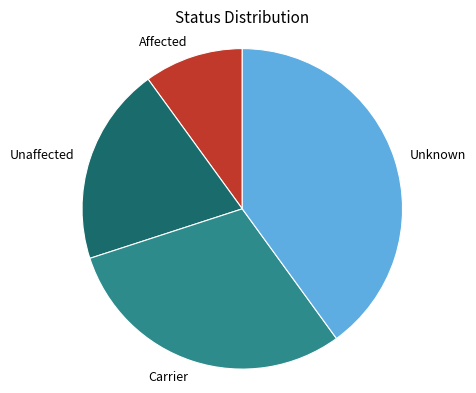

What is the smallest slice in the pie chart?

Affected